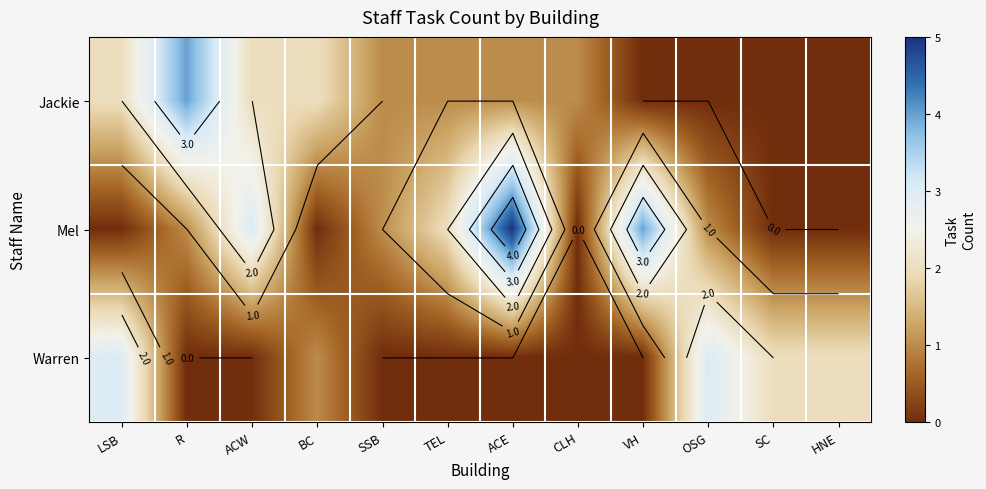

Count the Jackie values in the range 0 to 2.

11